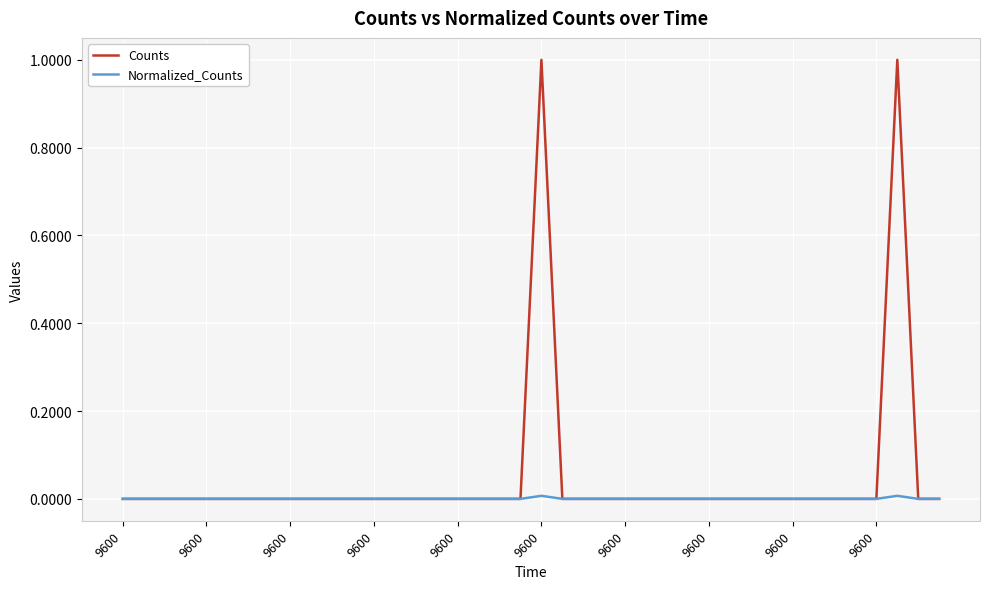

Is this an area chart (filled region under the line)?

No